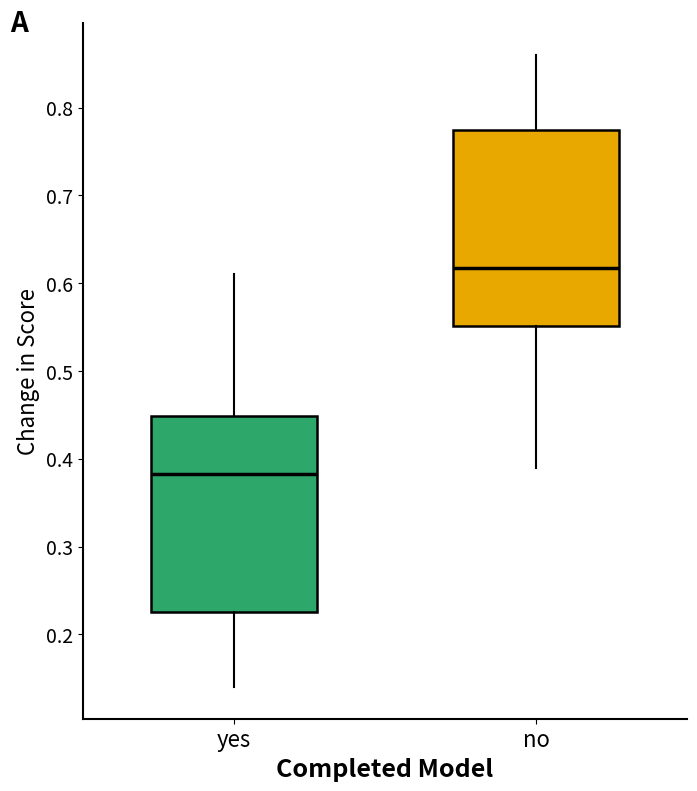

Where is the upper edge of the box for yes on the y-axis? The values are not printed on the chart, so give them approximately, as read against the axis.

0.45